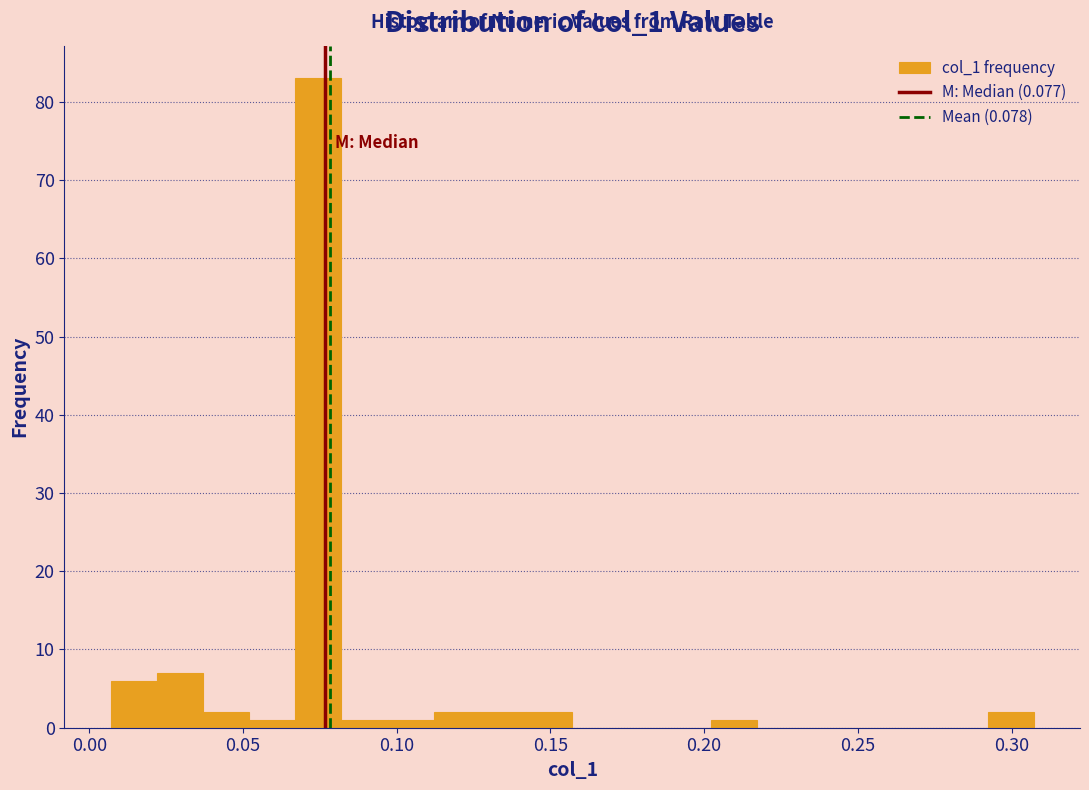

Read against the x-axis, roughly where is the centre of the tallest bar?

0.075